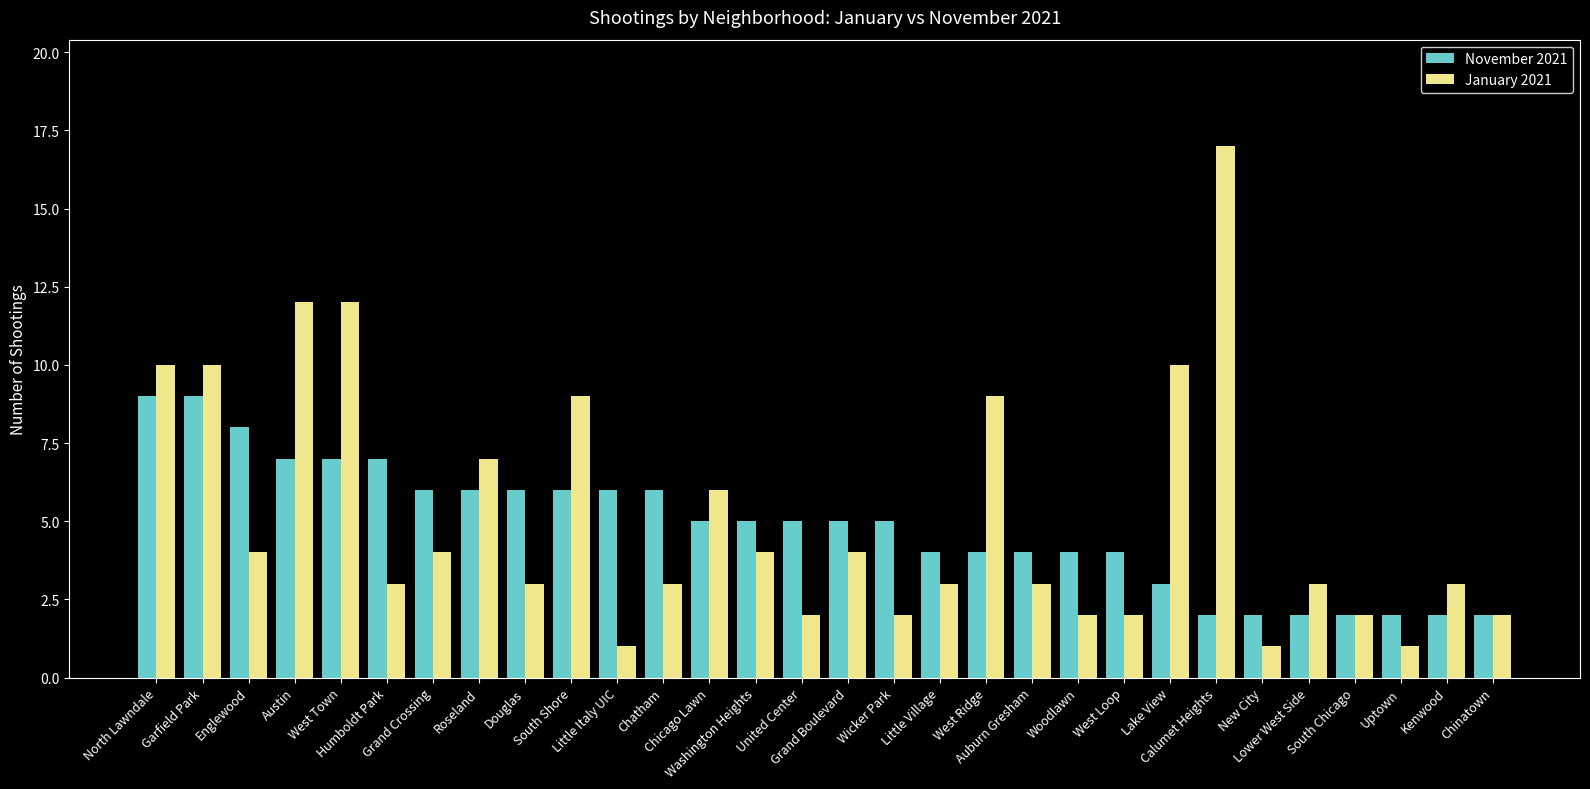

What is the maximum value shown in the chart?

17